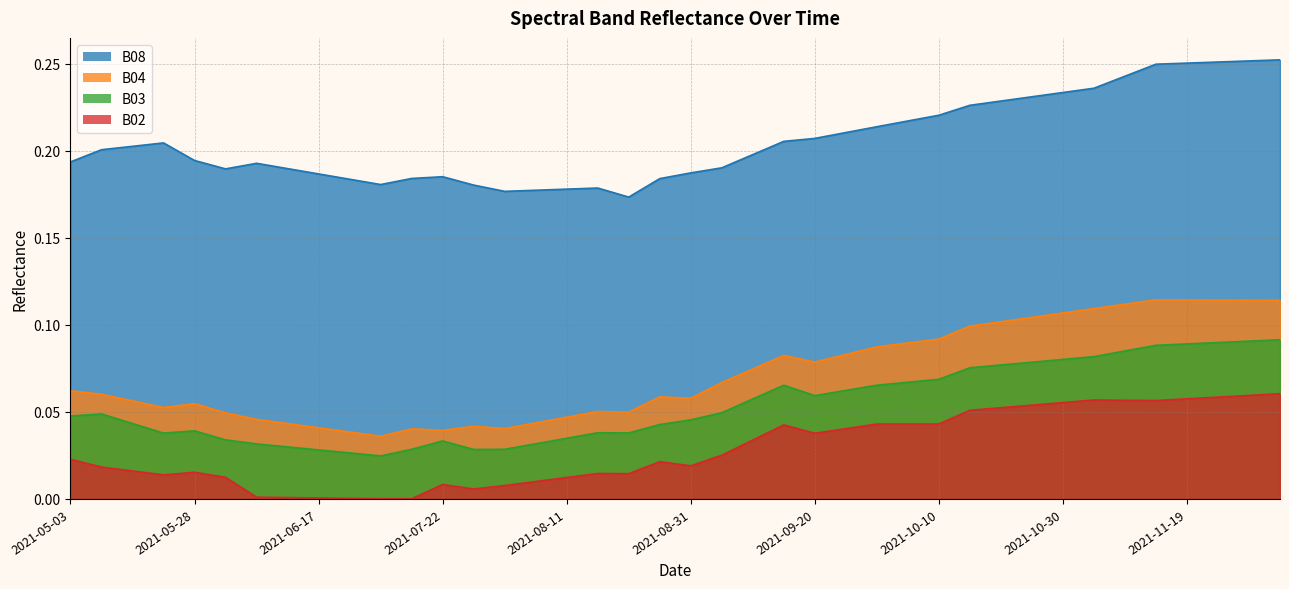

Does the chart display data point markers on the line(s)?

No